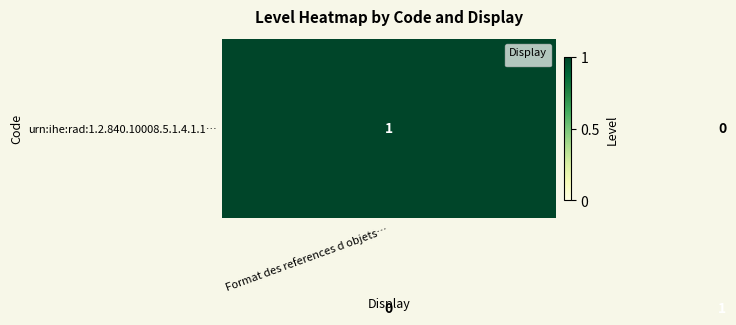

How many distinct data groups are displayed?

2